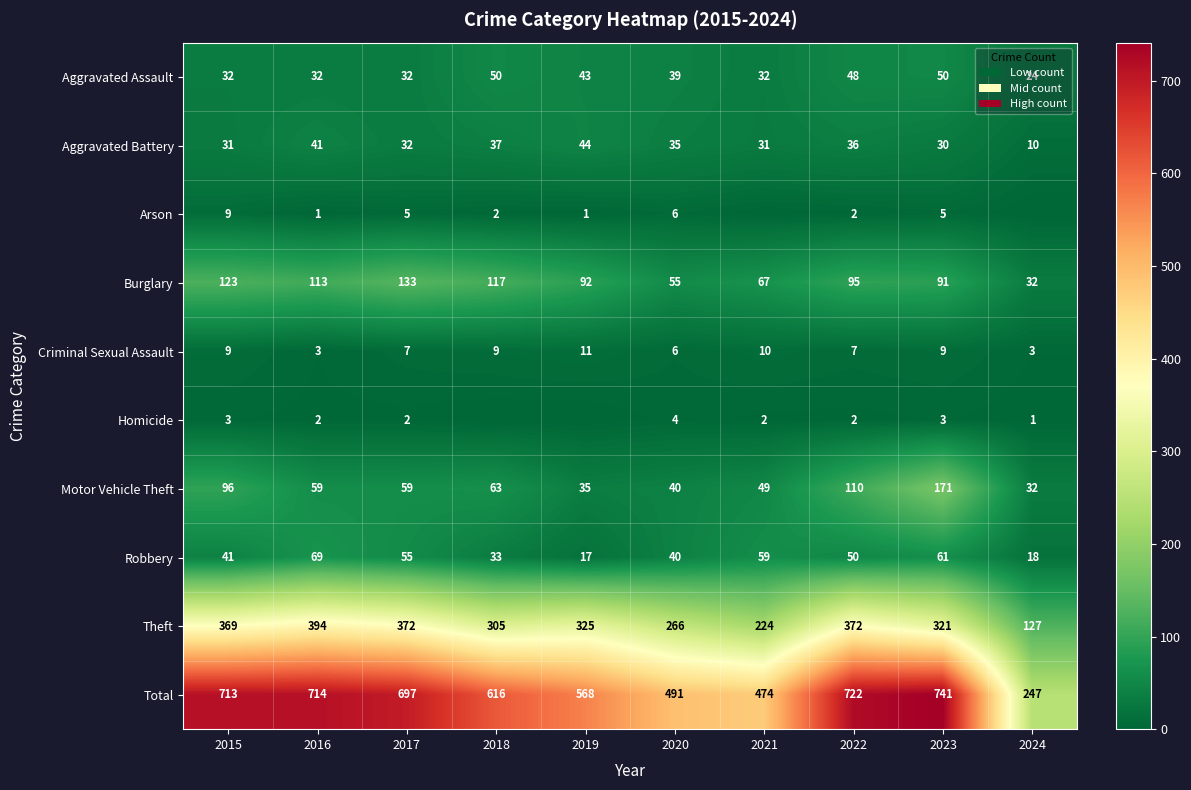

True or false: Aggravated Assault has a value of 16 at 2024.

False